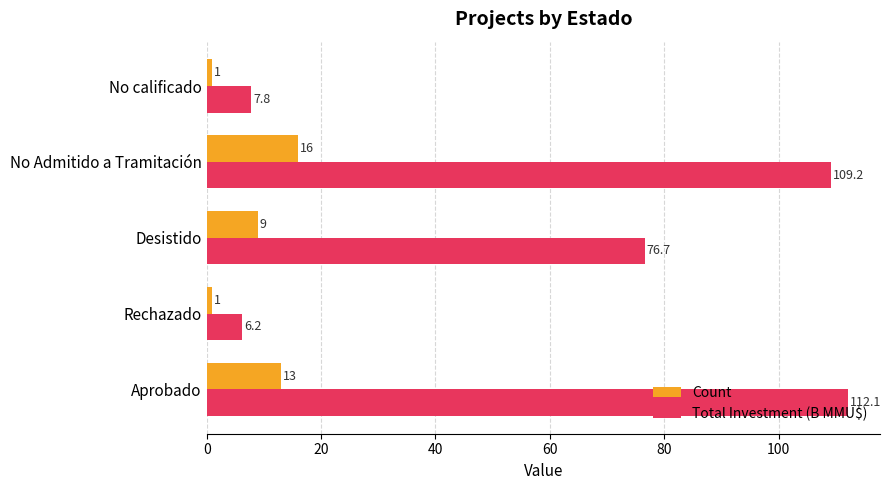

At which category is the sum across all series the highest?

No Admitido a Tramitación